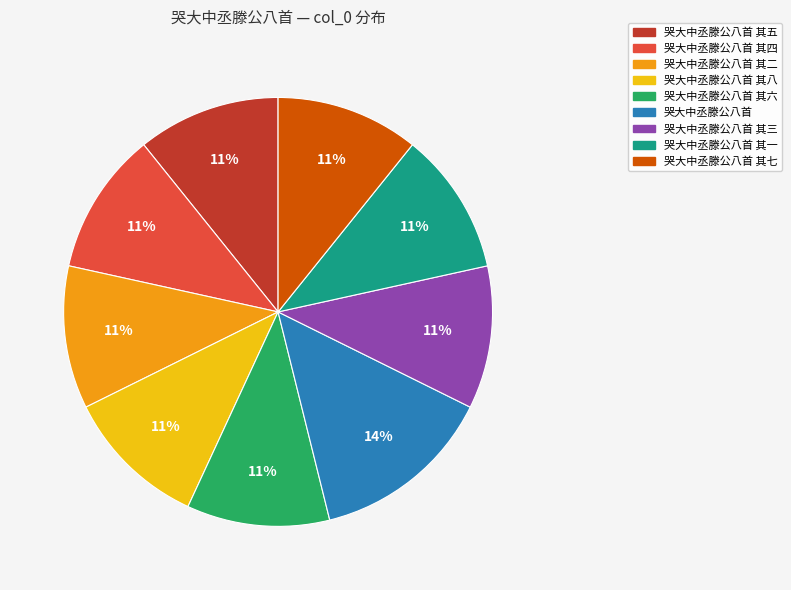

Is there any slice that represents more than half of the pie?

No